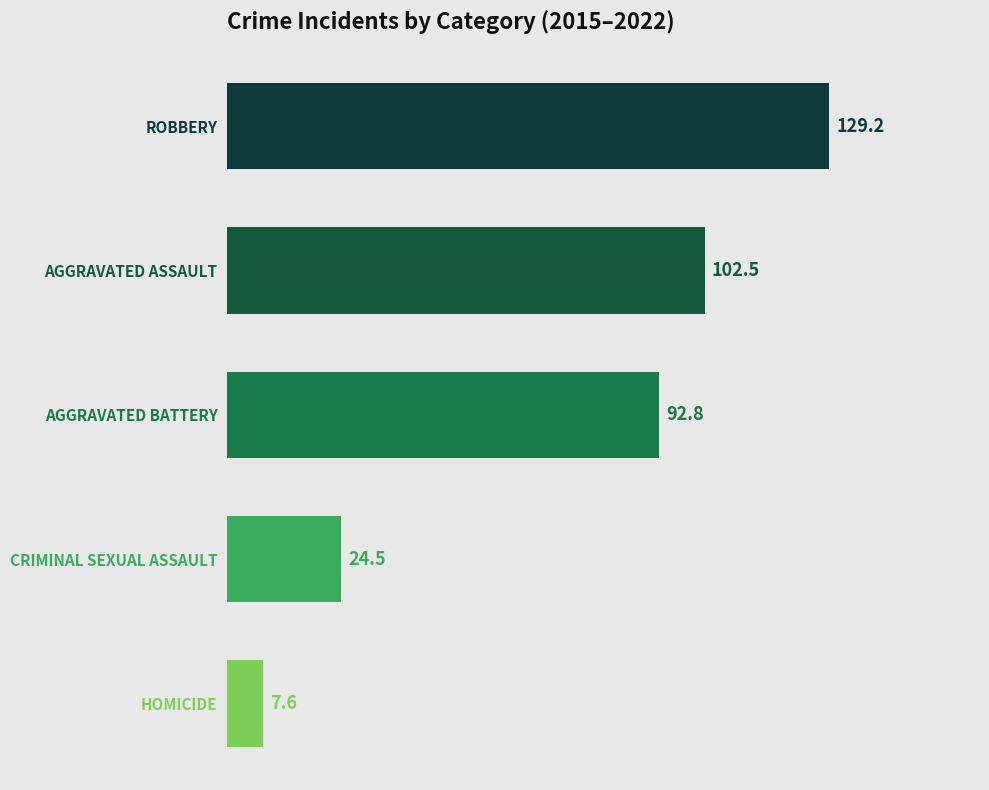

What is the ratio of the value at AGGRAVATED BATTERY to the value at ROBBERY?

0.7